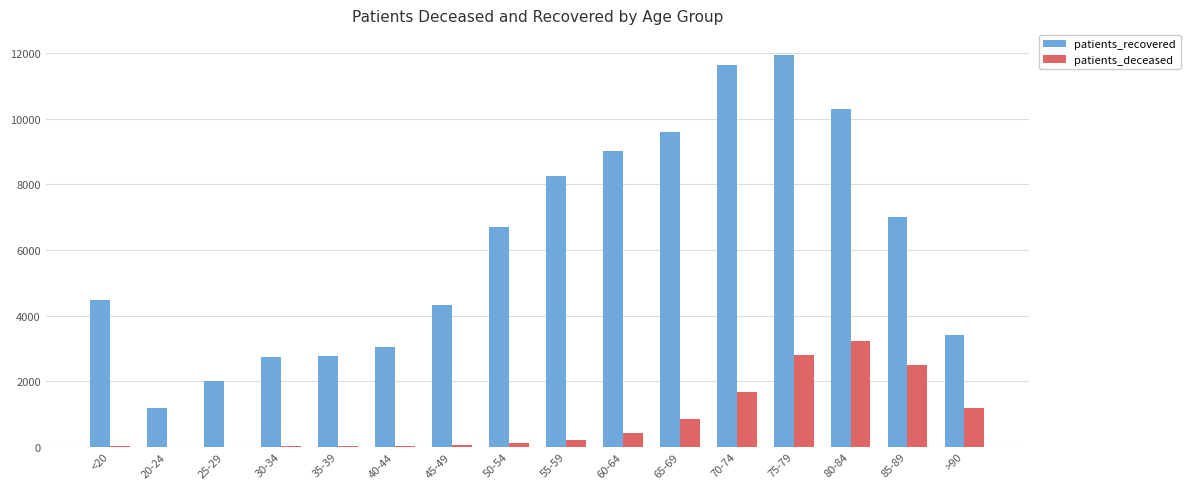

The value of patients_recovered at 60-64 is 15173. True or false?

False